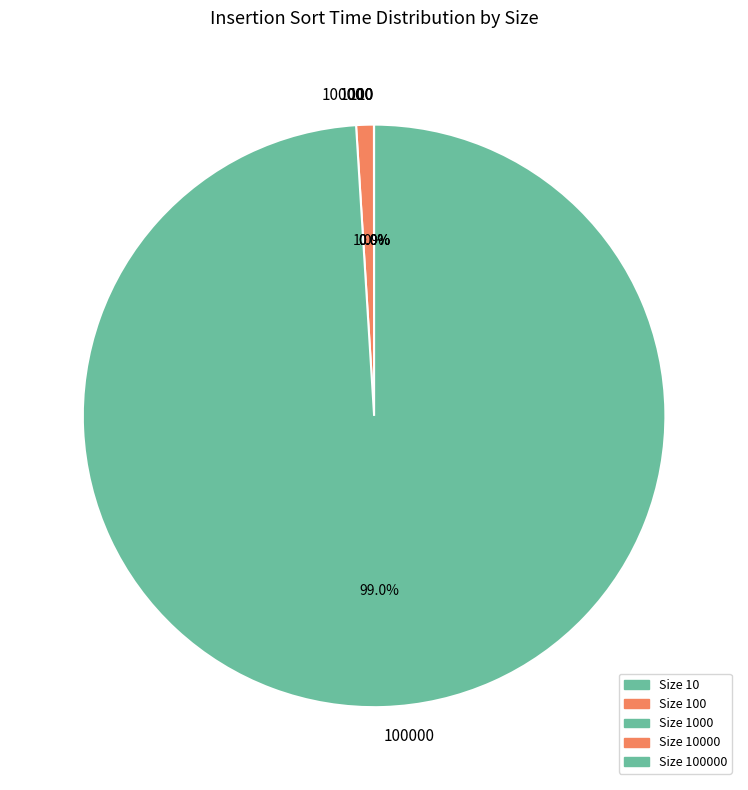

Does any single category account for the majority?

Yes